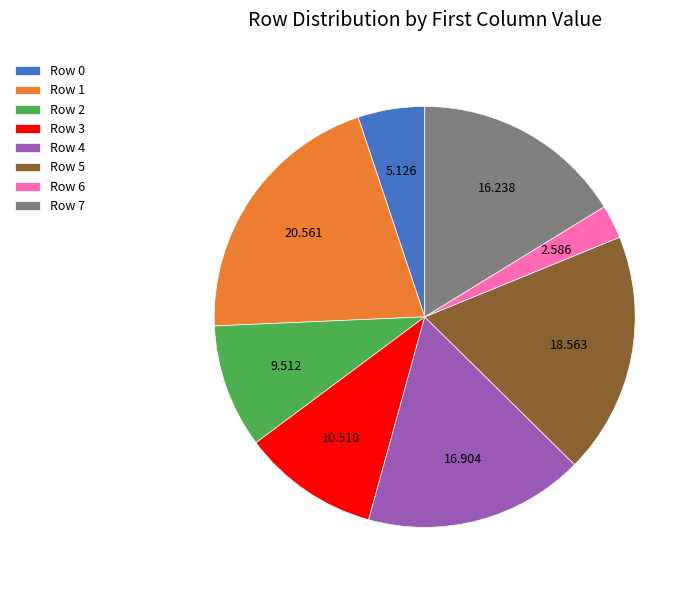

Do Row 4 and Row 2 together represent more than half of the pie?

No